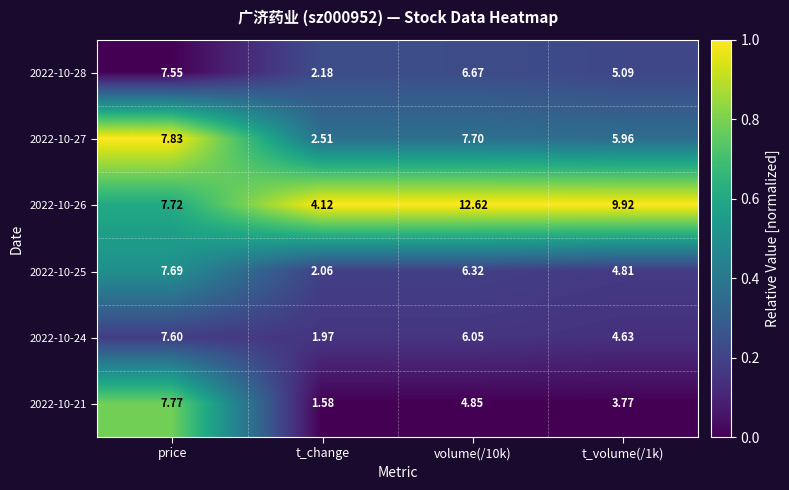

Where is 2022-10-26 nearest to the value 8?

price